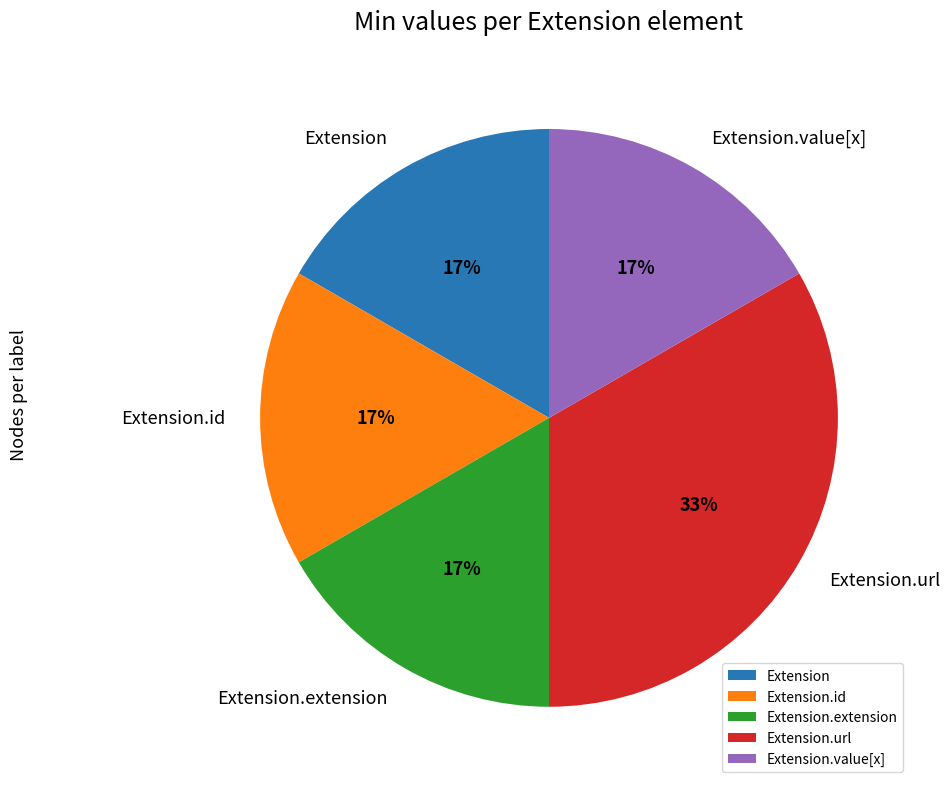

What is the largest slice in the pie chart?

Extension.url